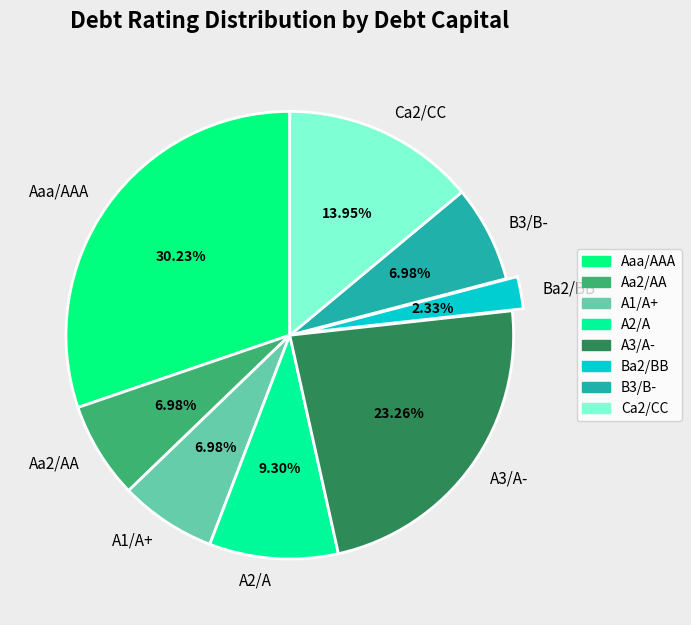

Which slice is the largest?

Aaa/AAA